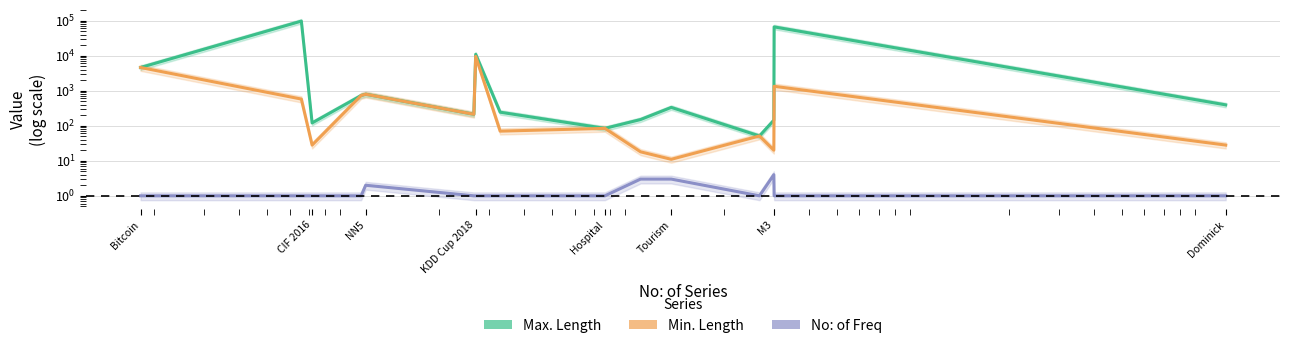

What is the average value of the Min. Length series?

1202